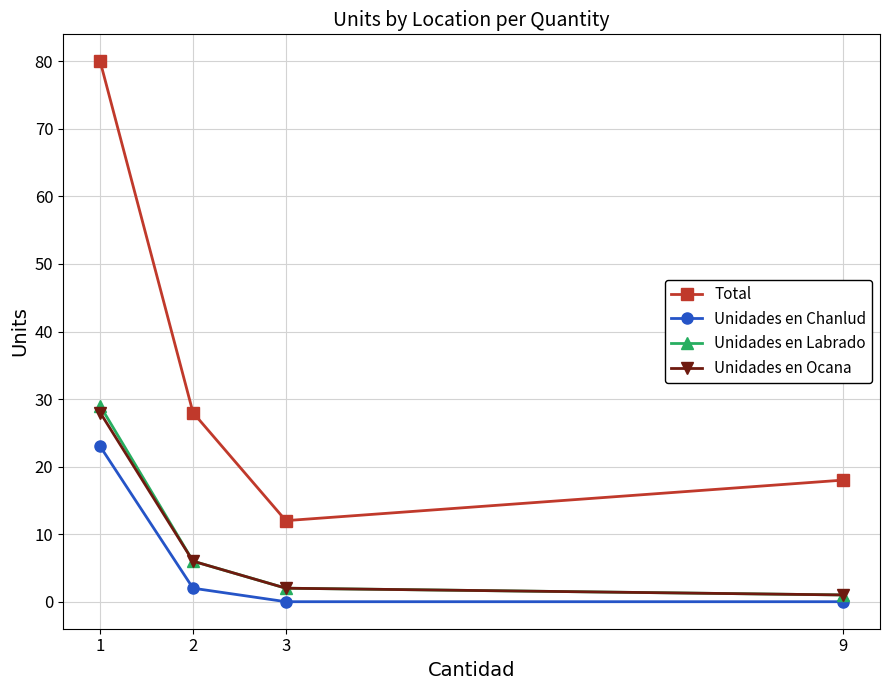

At which category is the sum across all series the highest?

1